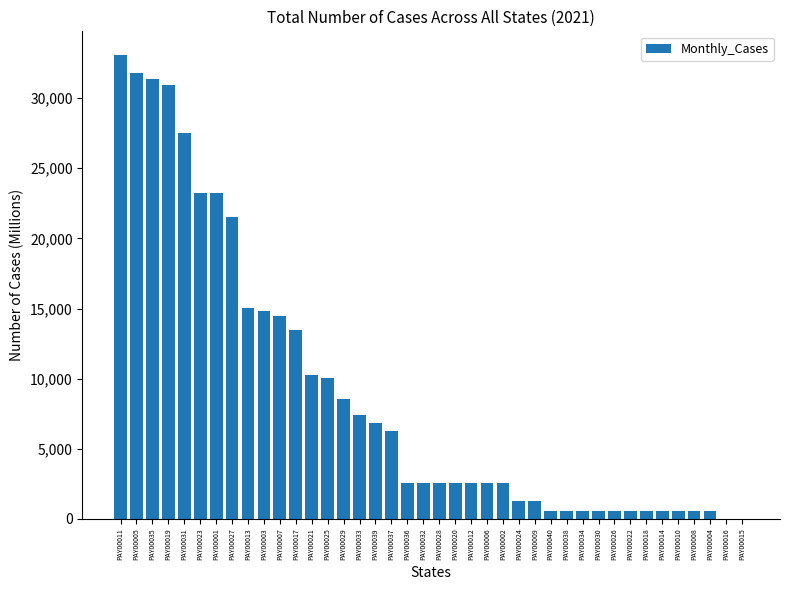

The chart shows a value of 4029 at PAY00012. True or false?

False